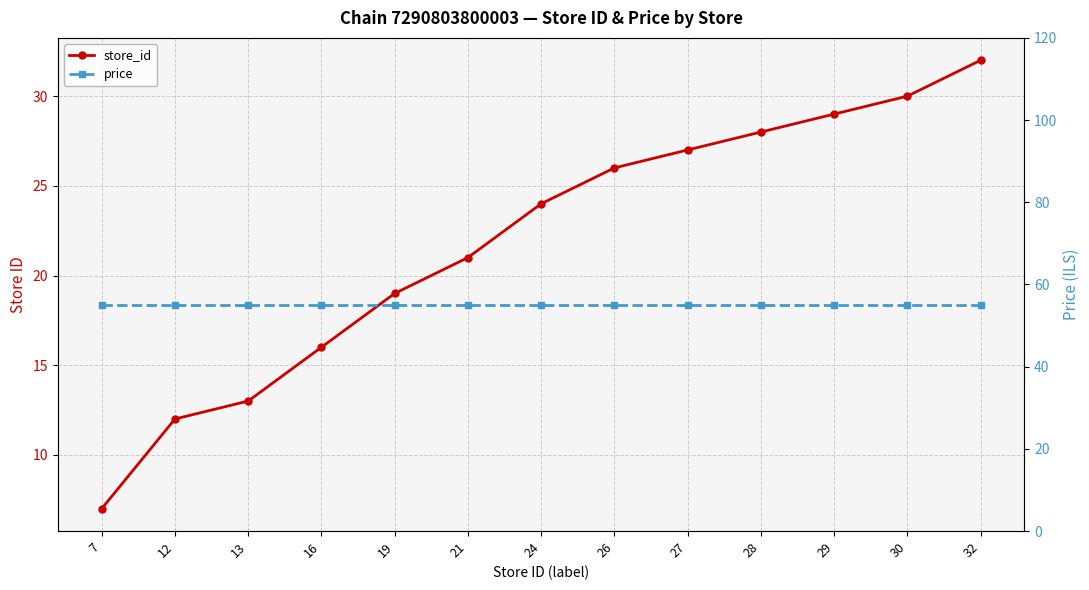

At which label does price reach its minimum?

7